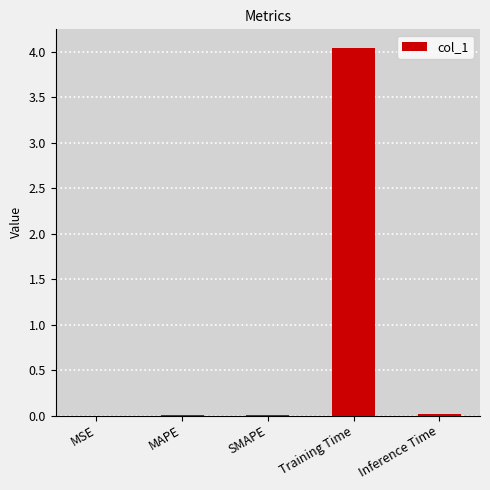

Are the bars grouped side by side (vs. stacked)?

No